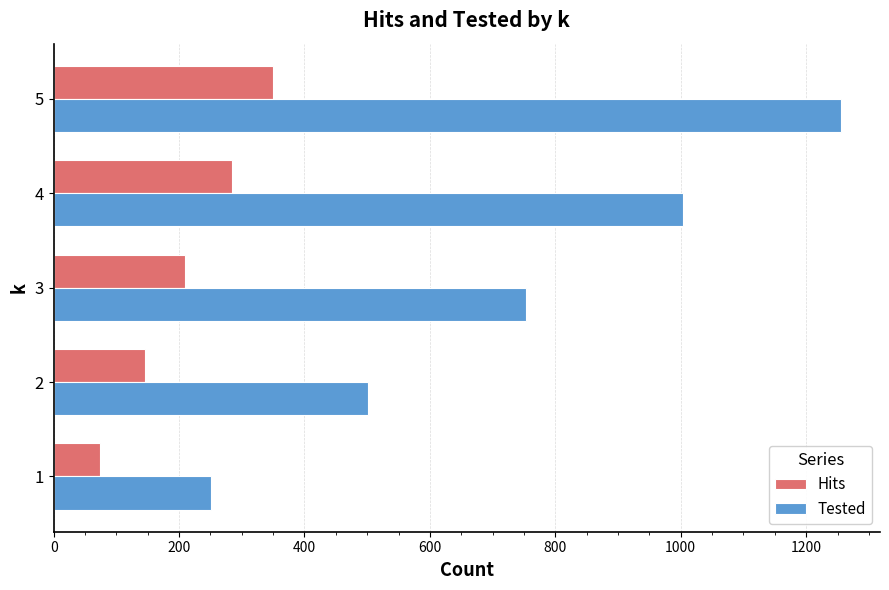

At which category does the chart reach its peak across all series?

5